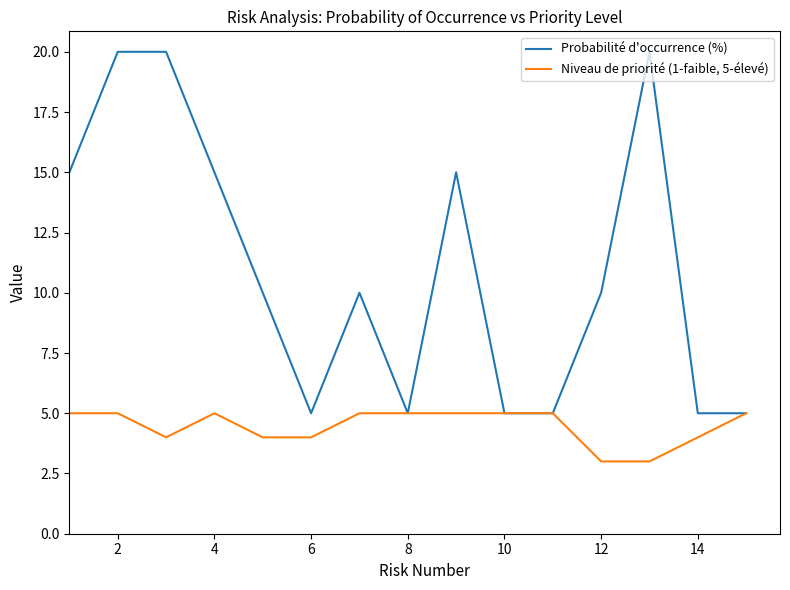

Which series has the largest range (max minus min)?

Probabilité d'occurrence (%)